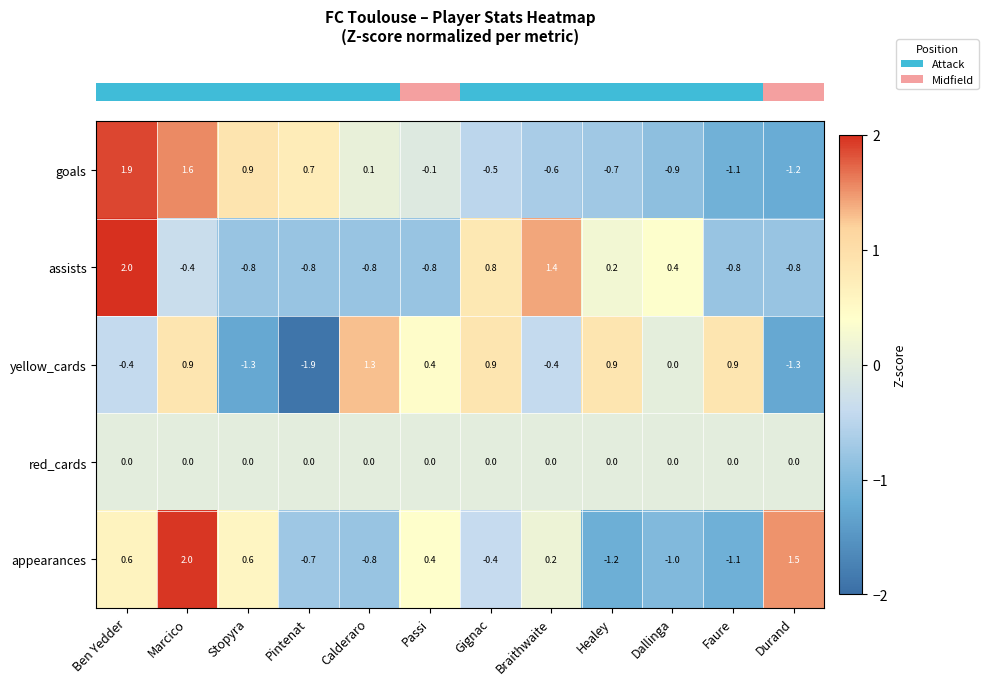

At how many categories does at least one series exceed -1?

12